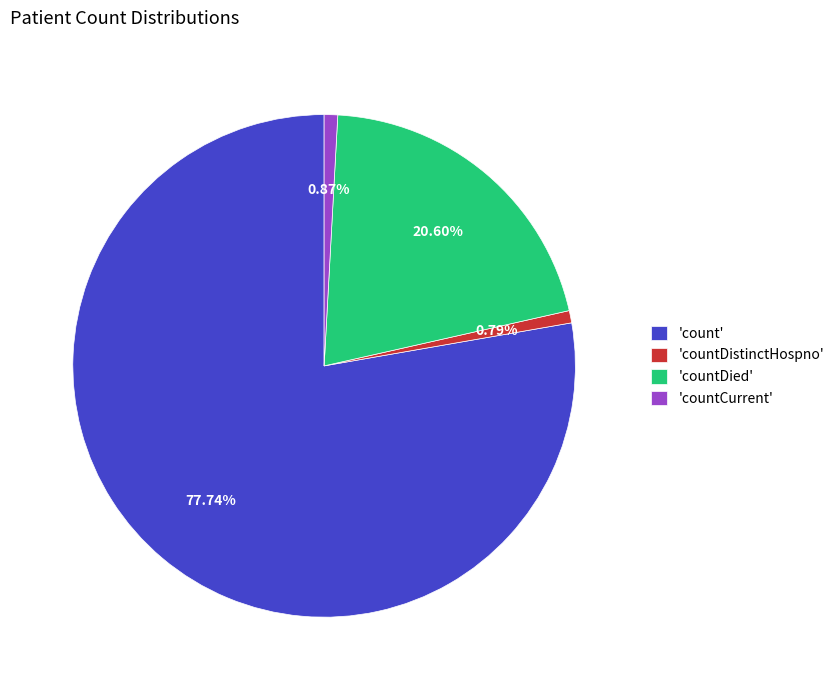

Which slice is the largest?

'count'